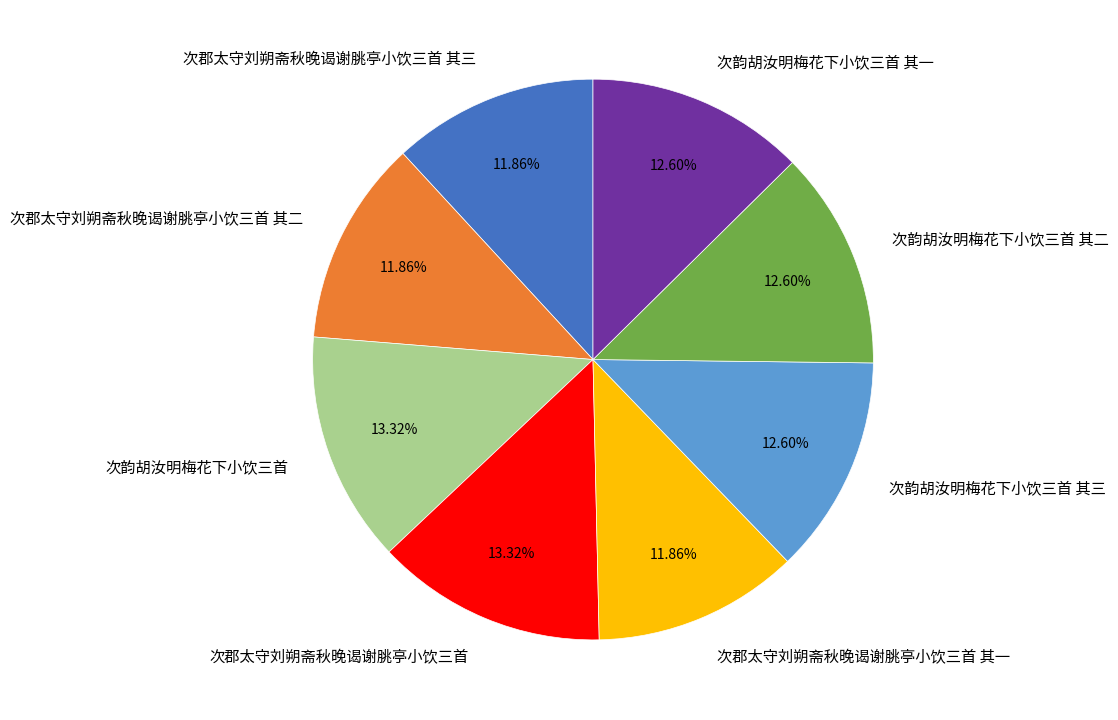

How many slices are in this pie chart?

8